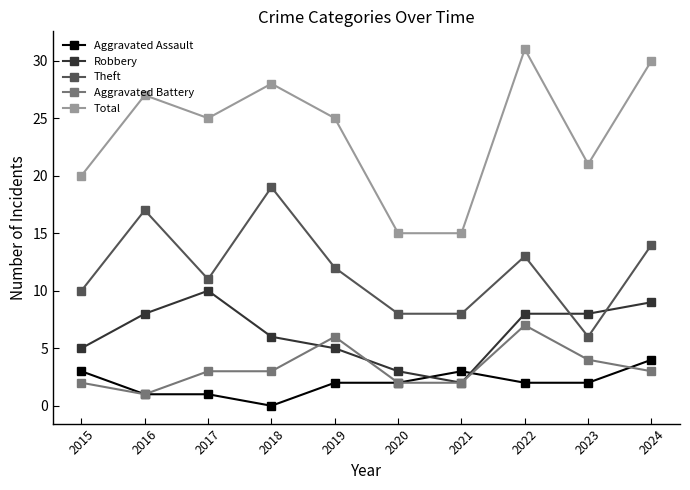

What is the value of the Aggravated Battery point at the 6th from the left?

2